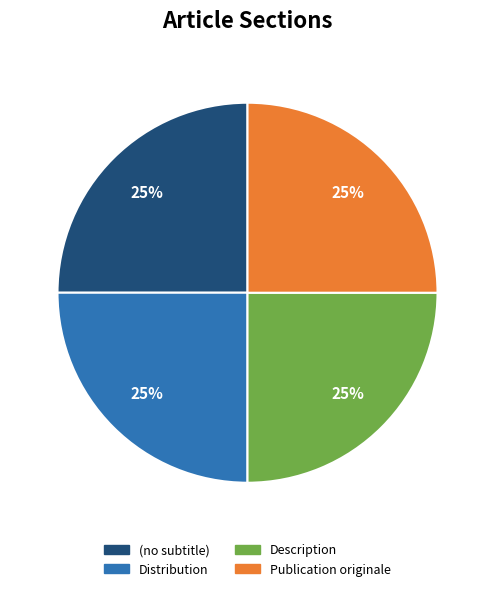

To the nearest percent, what percentage of the pie is Publication originale?

25%